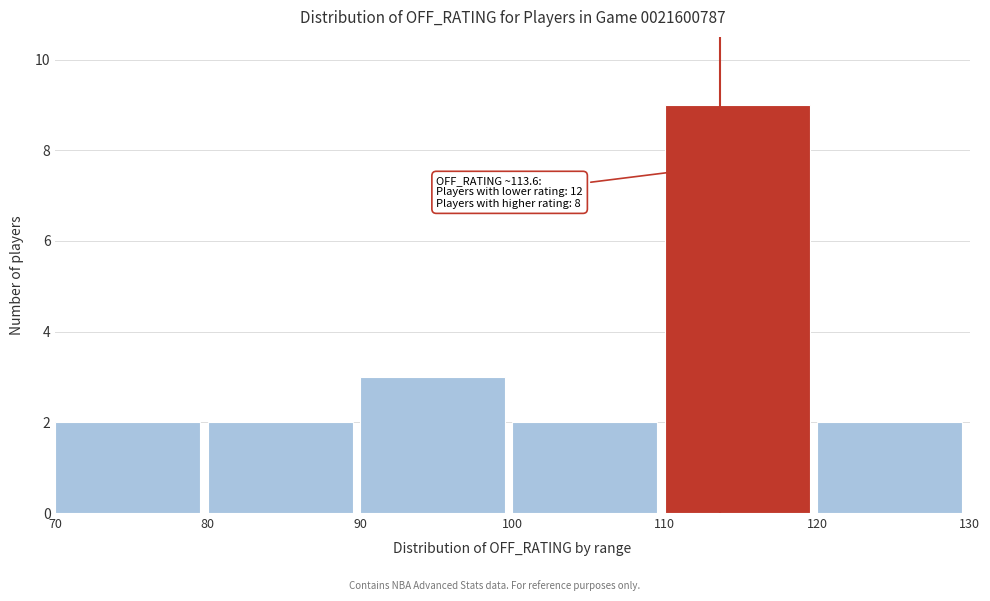

Over which range of the x-axis is the bar tallest?

110 to 120